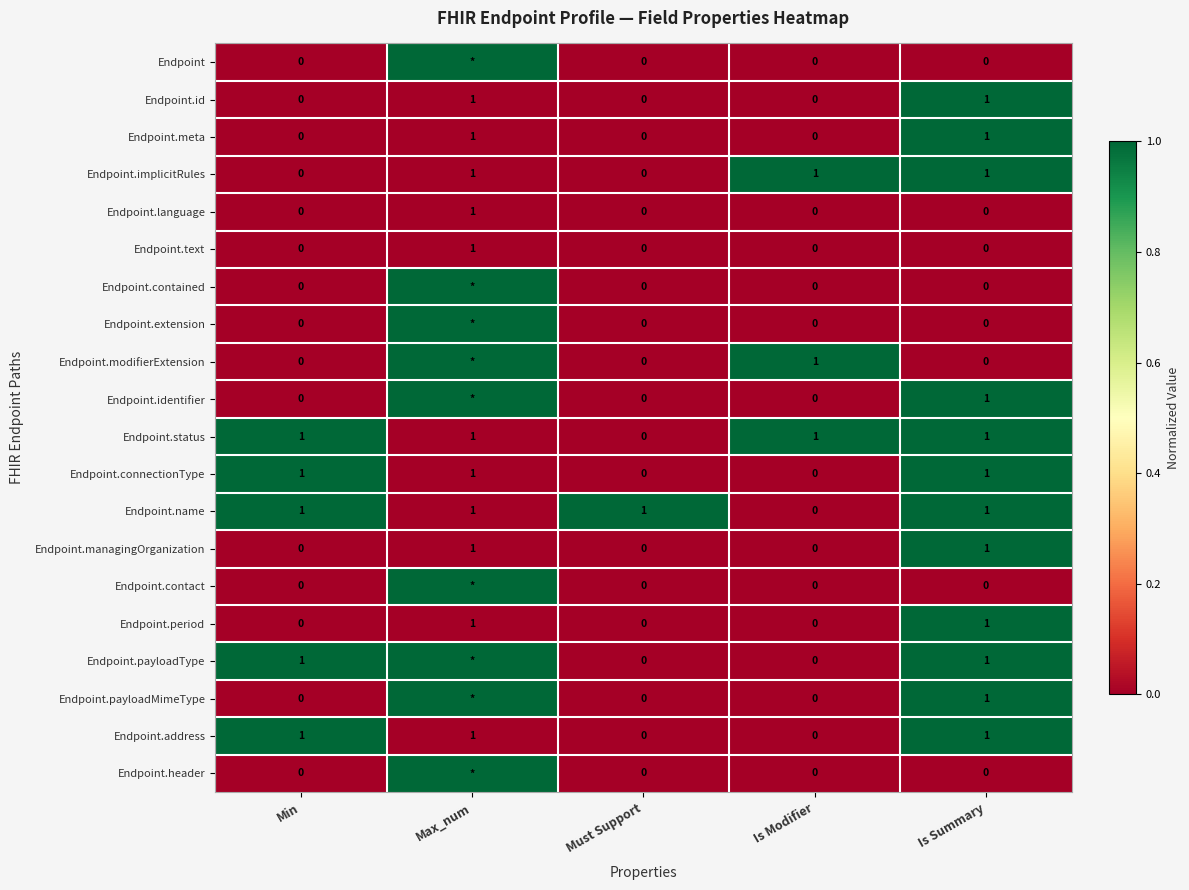

The Endpoint.id series shows 0 at Must Support. True or false?

True